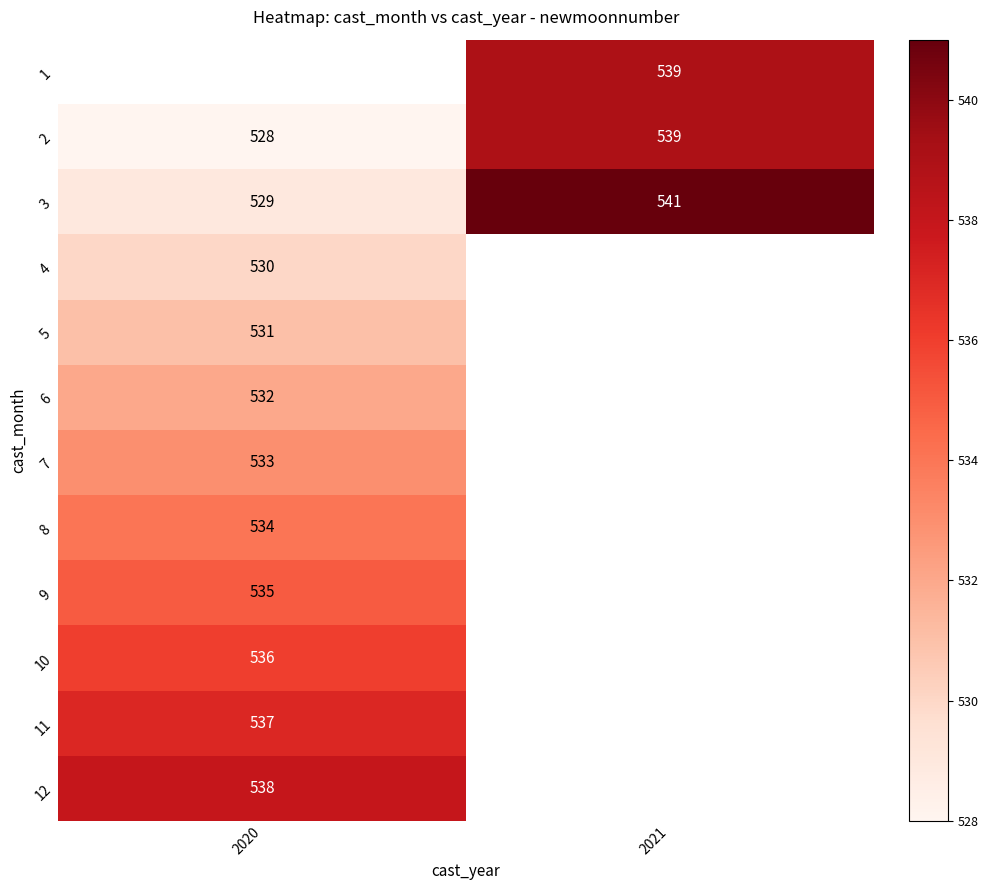

Is it true that 4 equals 530 at 2020?

True